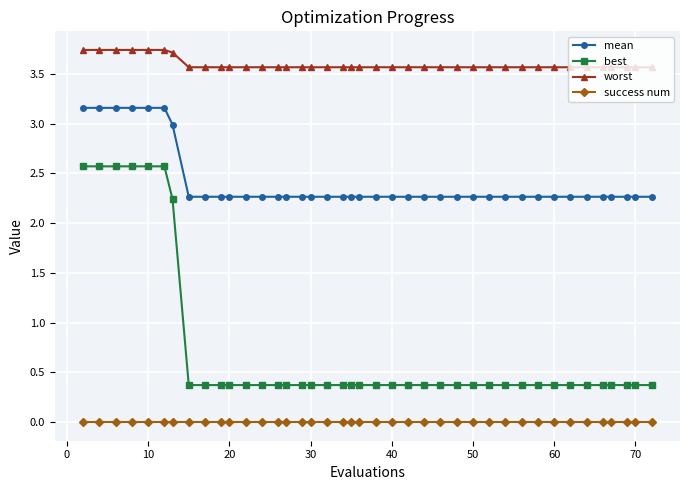

Which series has the largest total across all categories?

worst